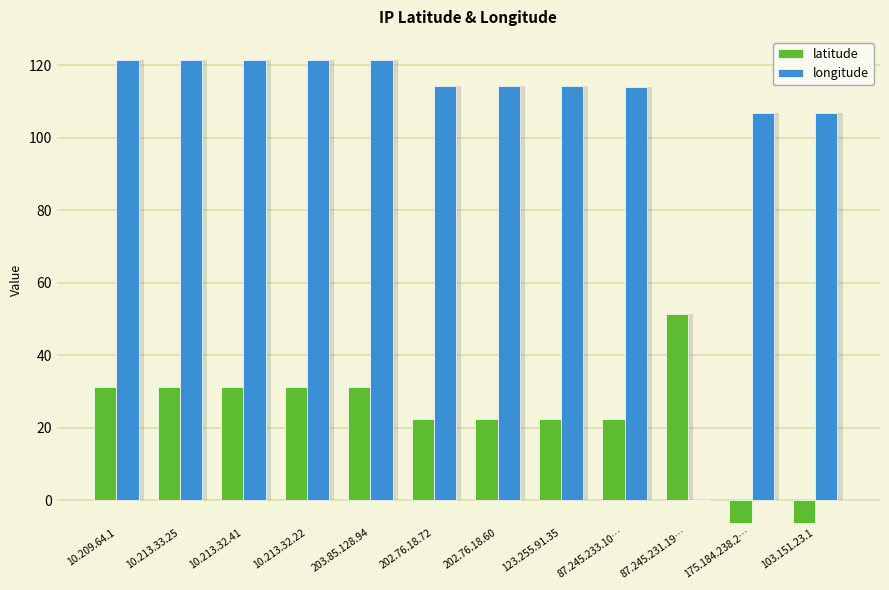

What is the label of the 3rd bar from the left?

10.213.32.41